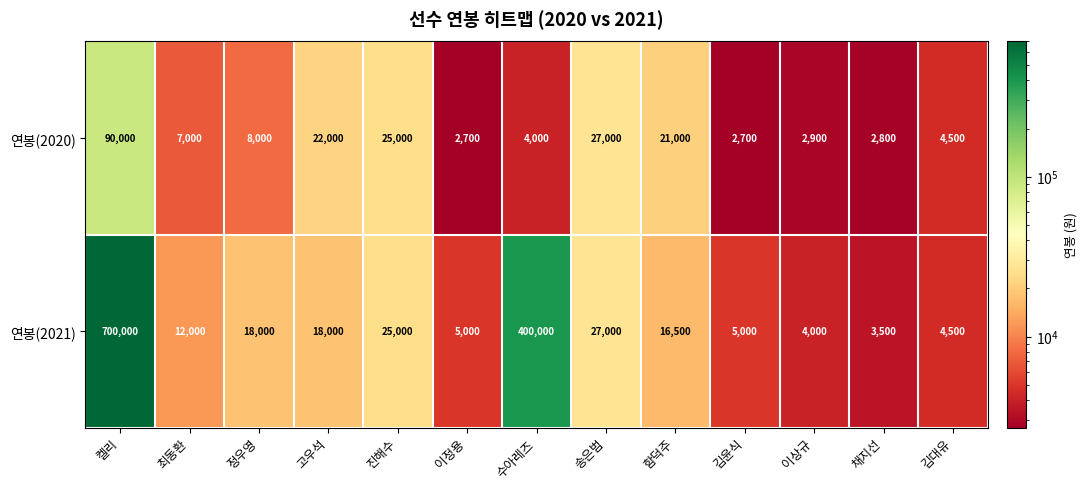

Rank the series by their average value, from lowest to highest.

연봉(2020), 연봉(2021)